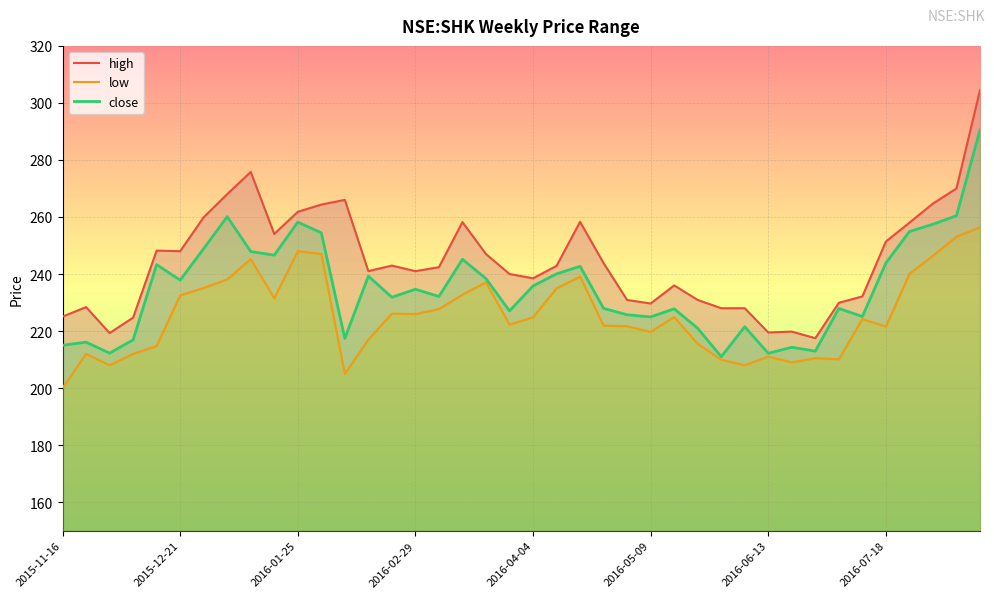

What is the difference between the maximum and minimum values in the high series?

87.0